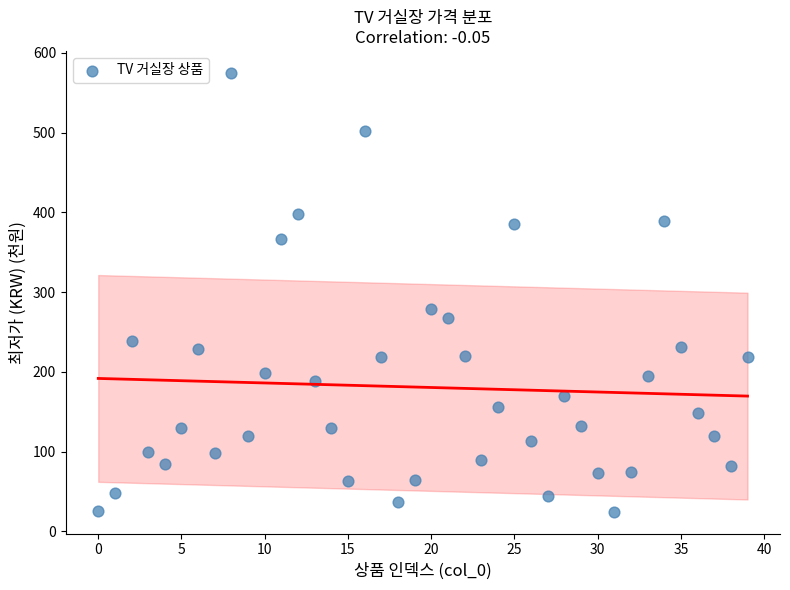

What Y value in the scatter plot is closest to 299?

279.0